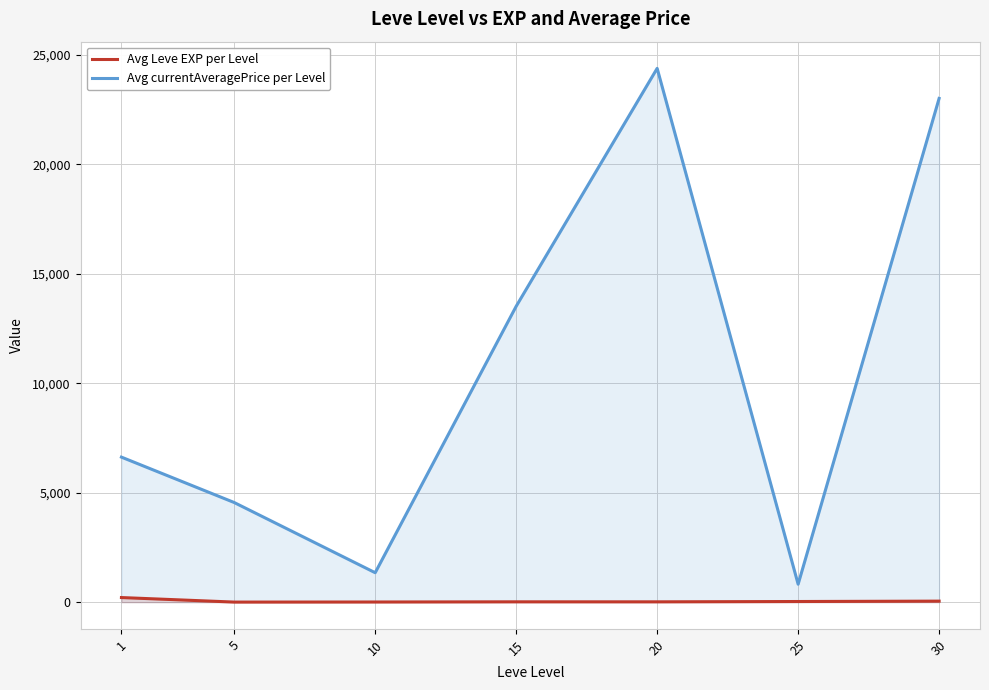

Where is Avg currentAveragePrice per Level nearest to the value 12606?

15